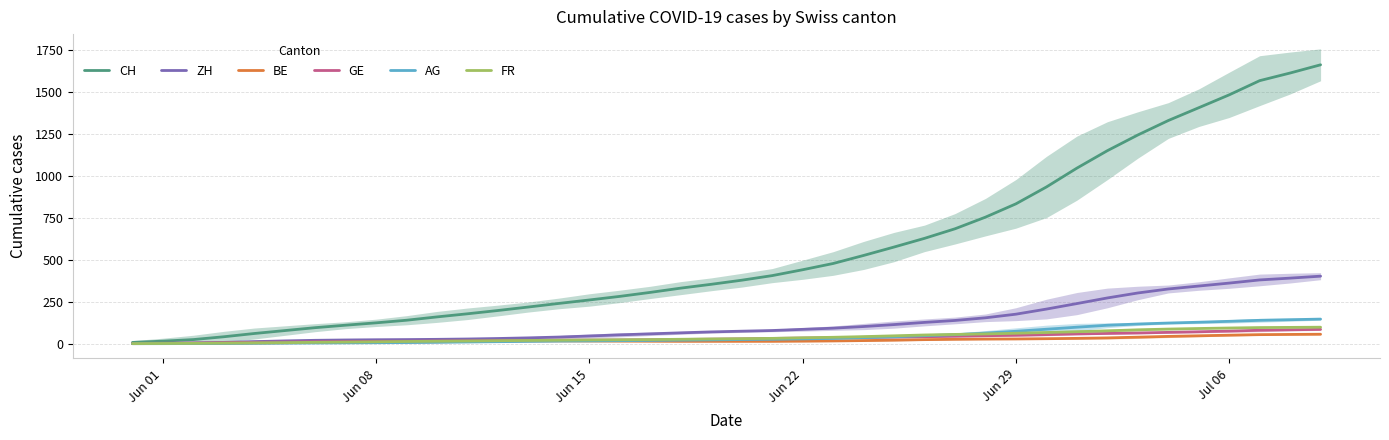

What is the highest value of the GE series?

85.3